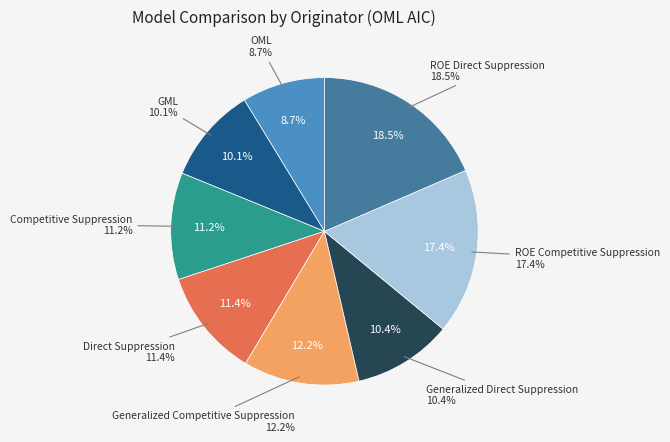

To the nearest percent, what portion does ROE Direct Suppression represent?

19%